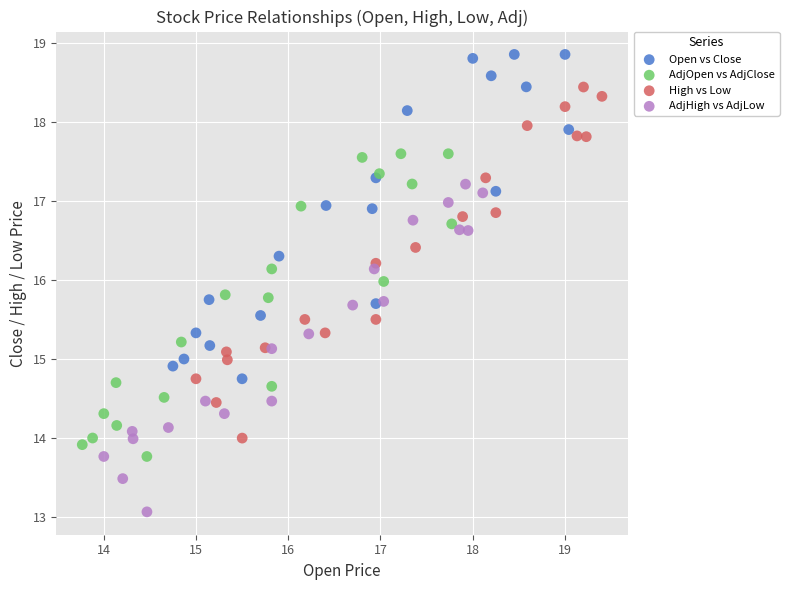

Which series has the largest Y range (max minus min)?

High vs Low